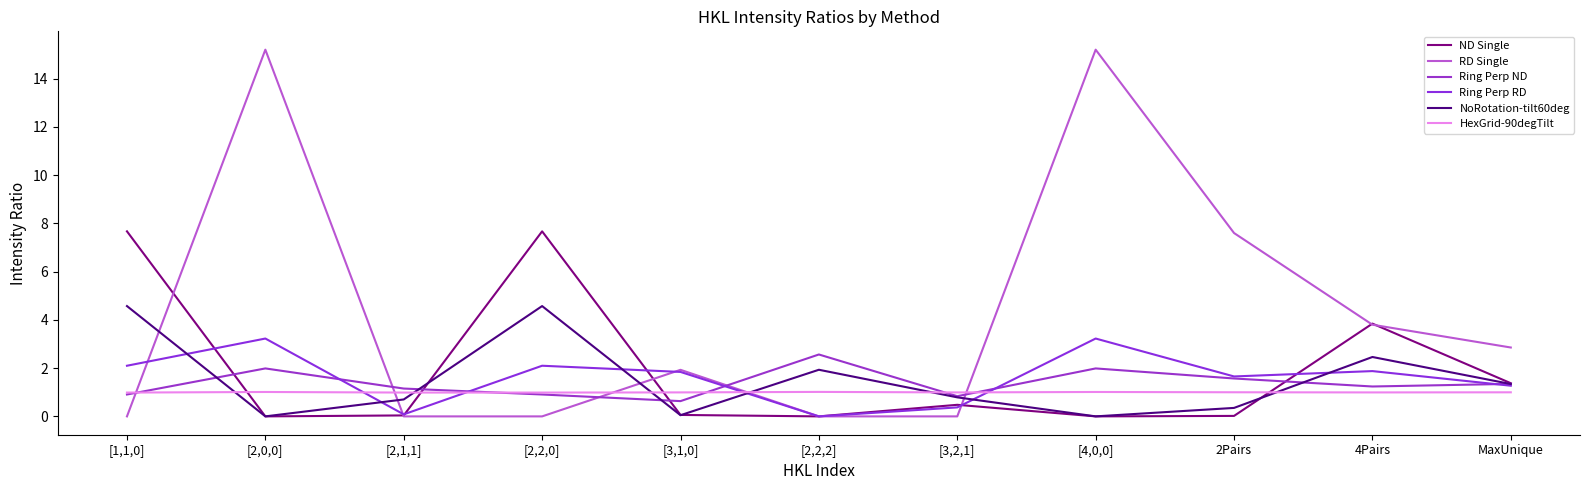

What is the sum of all ND Single values?

21.2